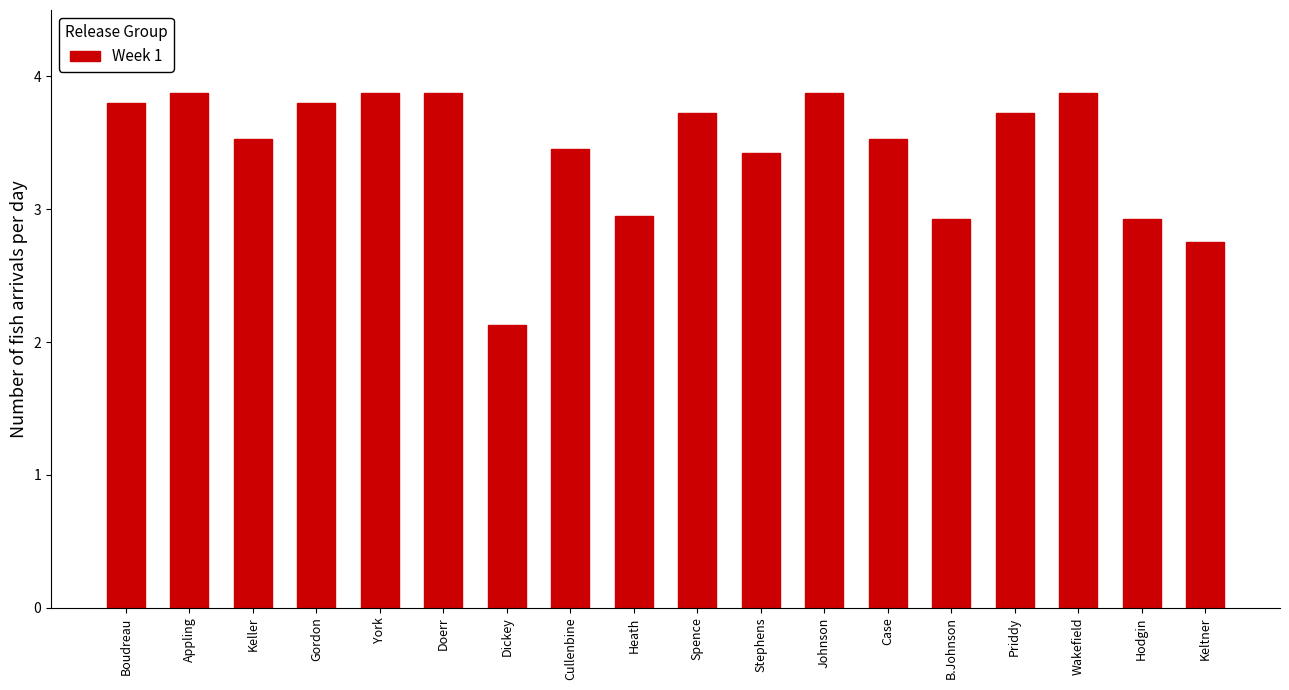

Which label corresponds to the smallest value in the chart?

Dickey